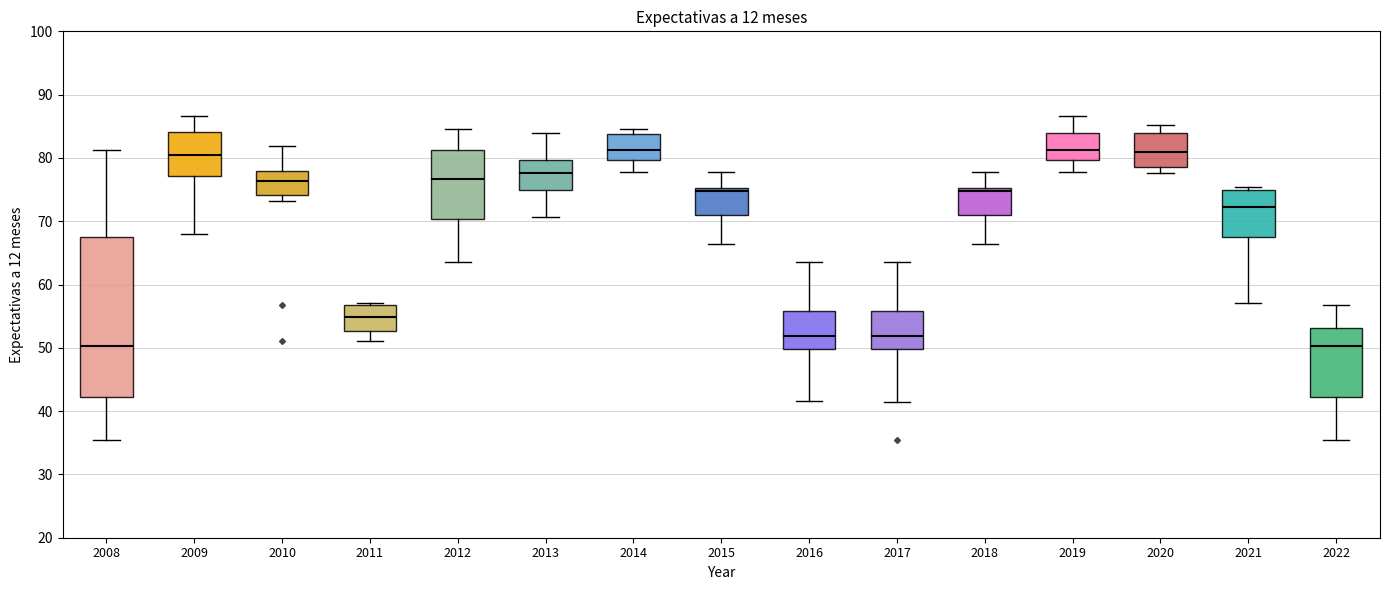

Which box is the tallest, from its lower edge to its upper edge?

2008